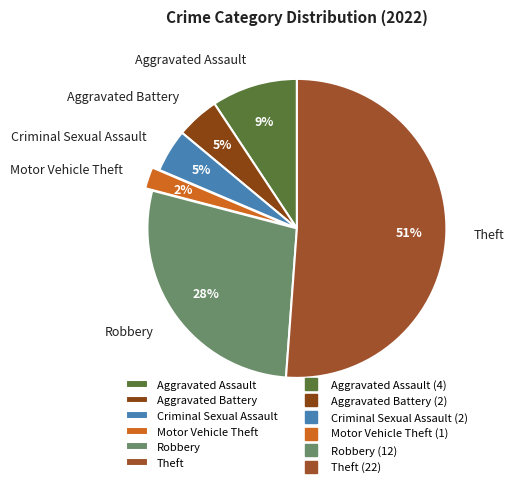

The Aggravated Battery slice represents 10% of the pie. True or false?

False